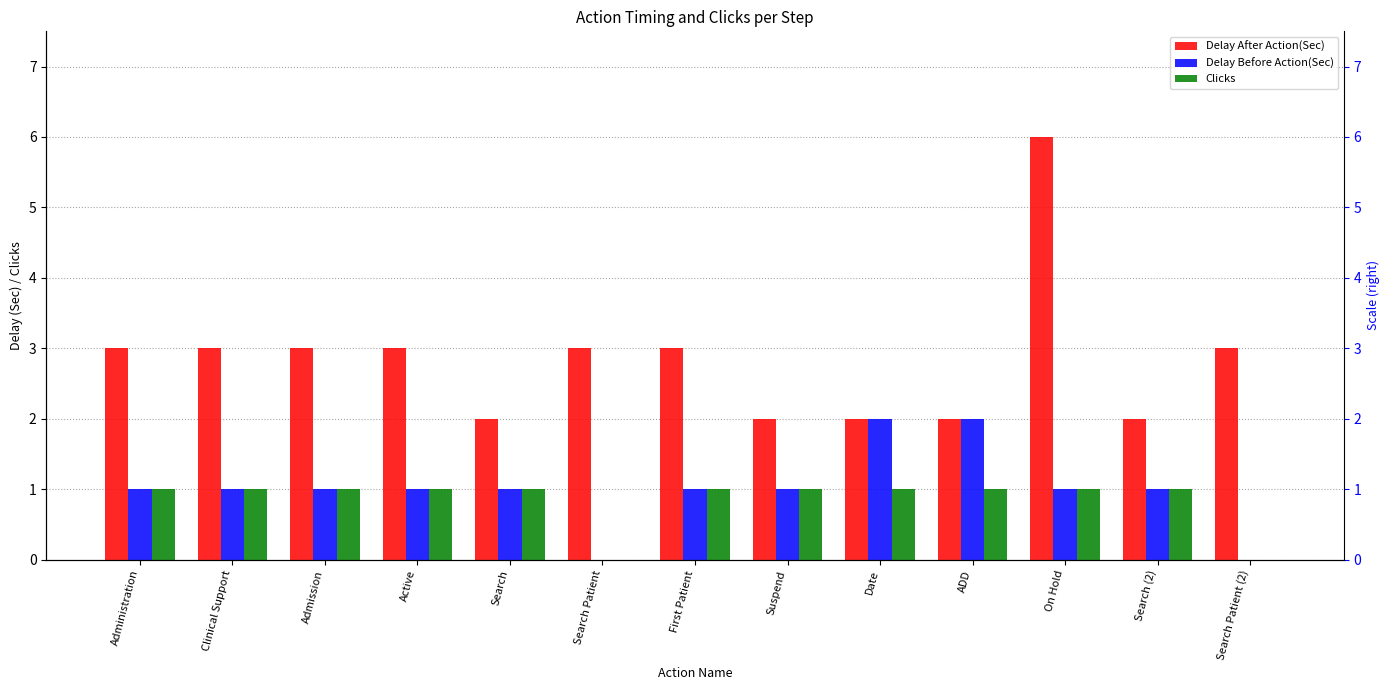

What is the difference between the Clicks values at Search and Search Patient?

1